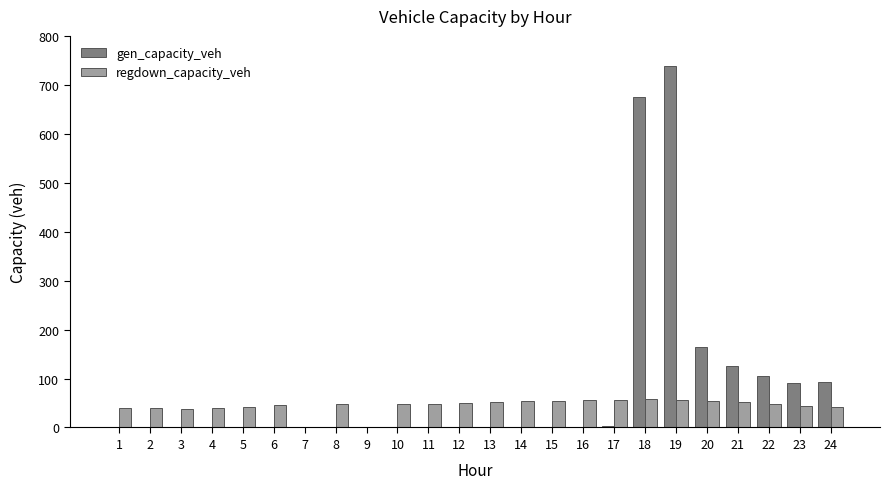

The value of gen_capacity_veh at 8 is 0.0. True or false?

True